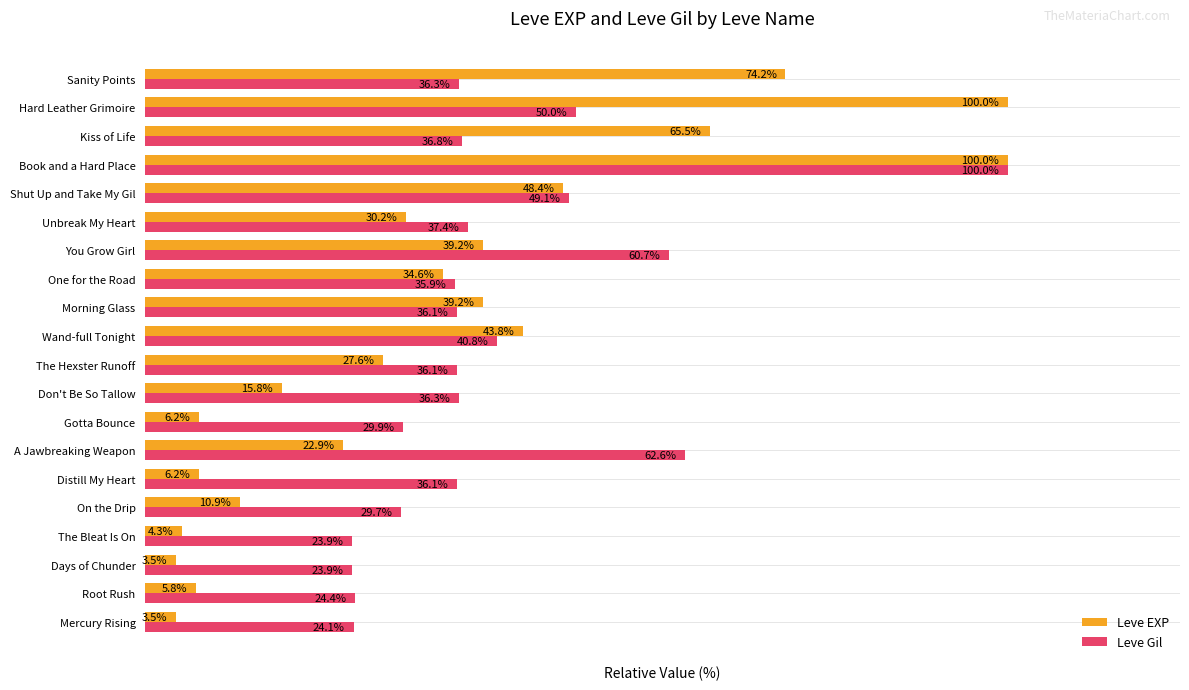

At which label is Leve Gil closest to 61?

You Grow Girl